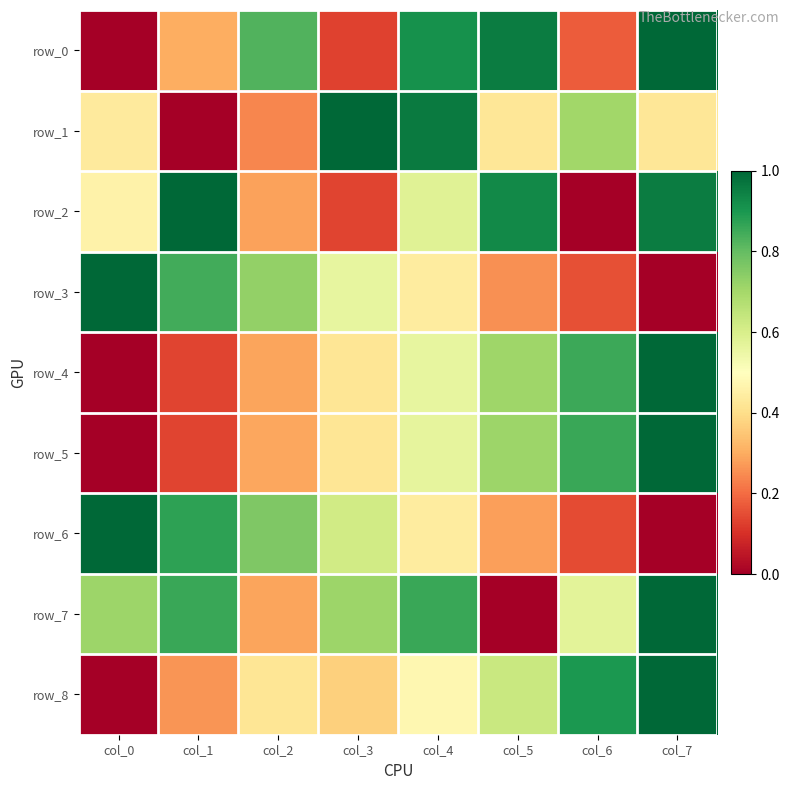

Reading left to right, what are all the values shown in this chart?

row_0: 0.0	0.3	0.8	0.1	0.9	1.0	0.2	1.0
row_1: 0.4	0.0	0.2	1.0	1.0	0.4	0.7	0.4
row_2: 0.5	1.0	0.3	0.1	0.6	0.9	0.0	1.0
row_3: 1.0	0.8	0.7	0.6	0.4	0.3	0.2	0.0
row_4: 0.0	0.1	0.3	0.4	0.6	0.7	0.9	1.0
row_5: 0.0	0.1	0.3	0.4	0.6	0.7	0.9	1.0
row_6: 1.0	0.9	0.8	0.6	0.4	0.3	0.1	0.0
row_7: 0.7	0.9	0.3	0.7	0.9	0.0	0.6	1.0
row_8: 0.0	0.3	0.4	0.4	0.5	0.6	0.9	1.0